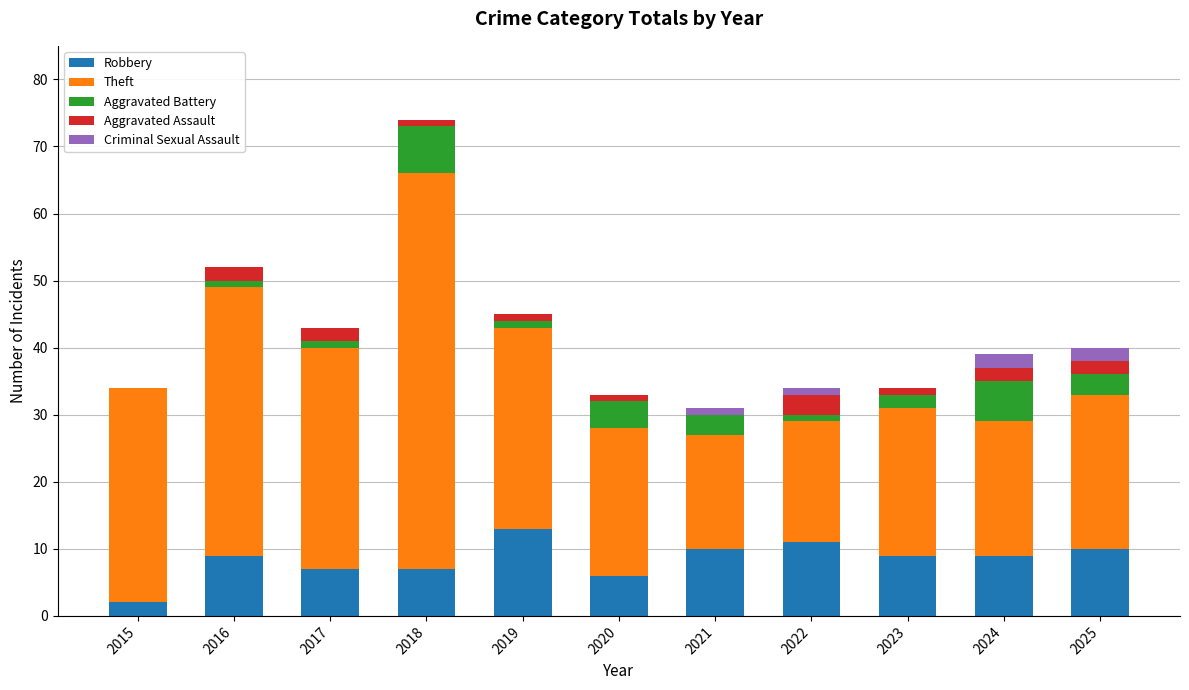

What is the total value across all series at 2021?

31